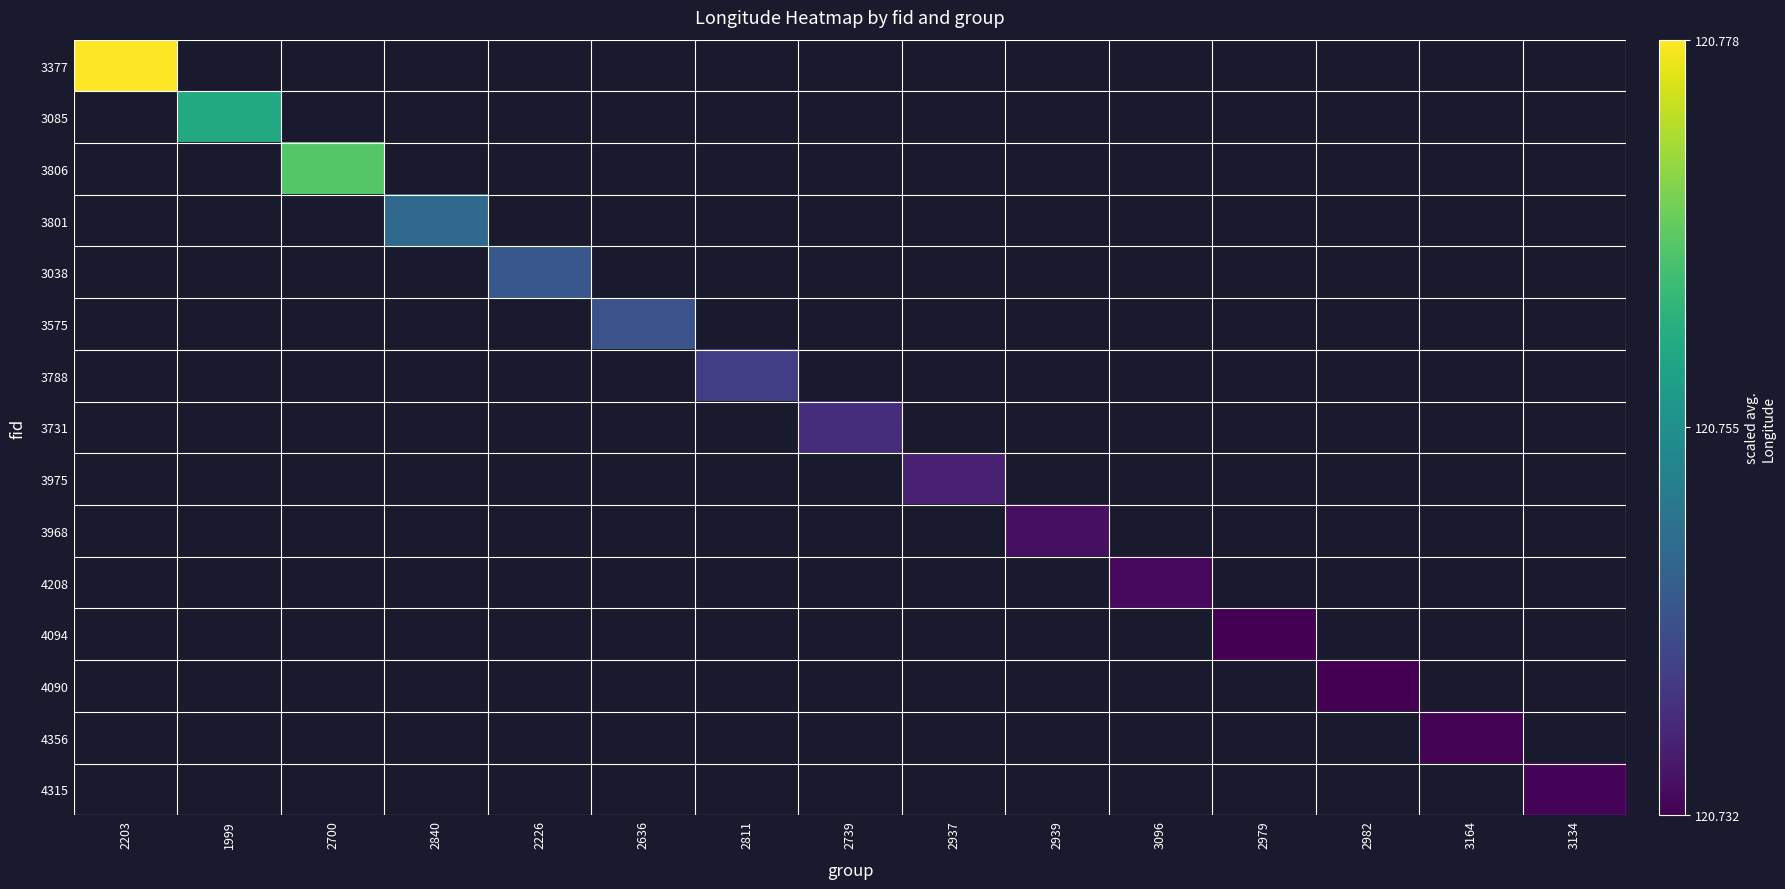

Count the number of data series in this chart.

15